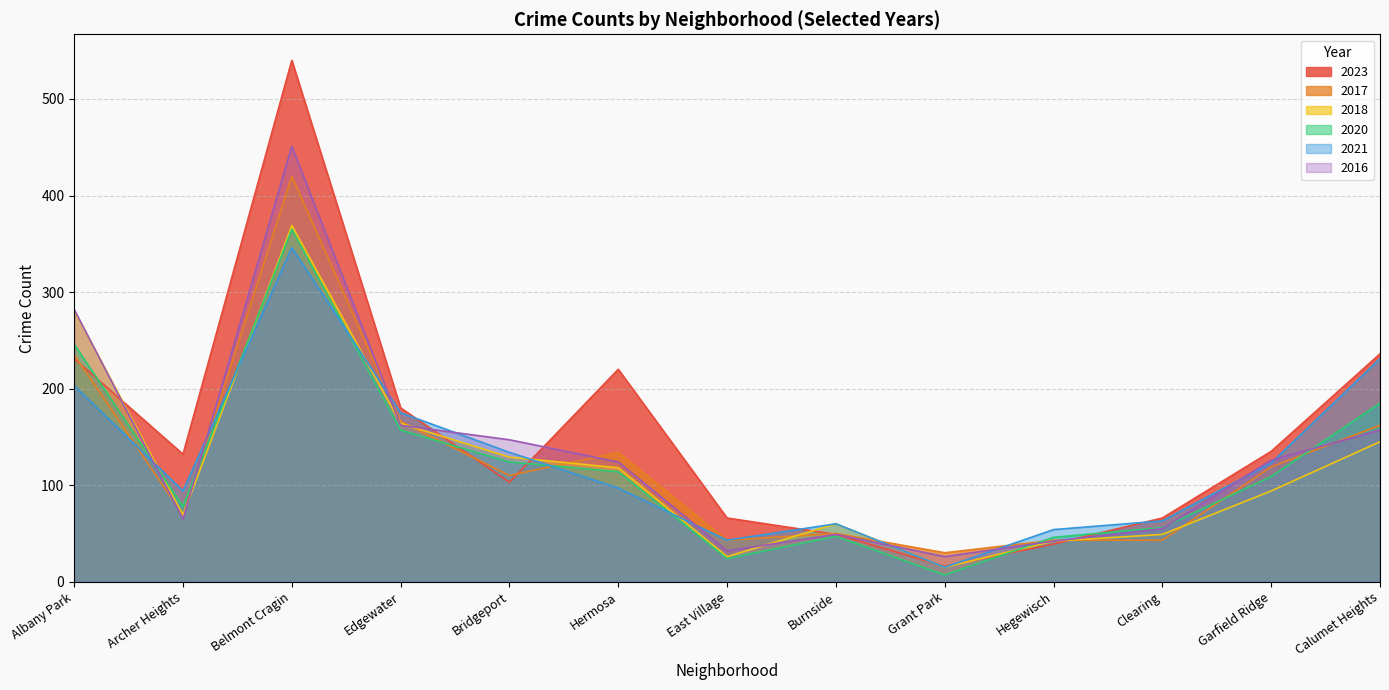

What is the total value across all series at Clearing?

332